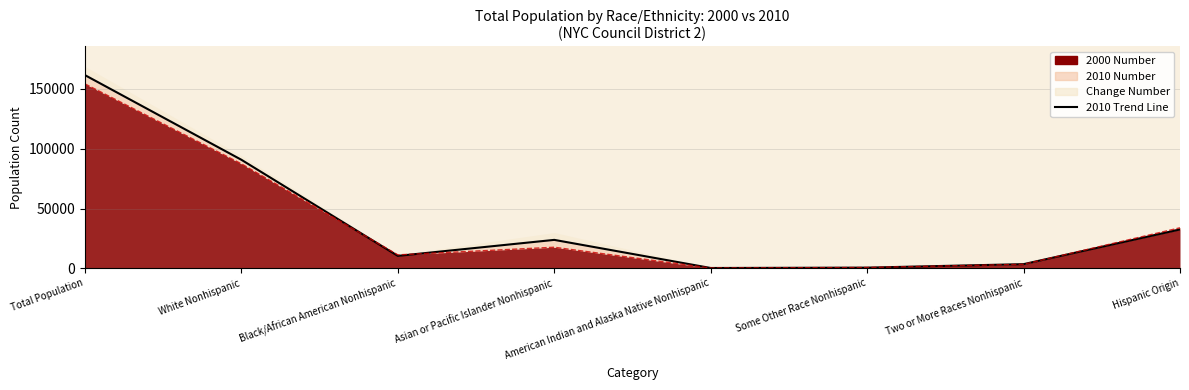

Which category has the lowest value across all series?

American Indian and Alaska Native Nonhispanic